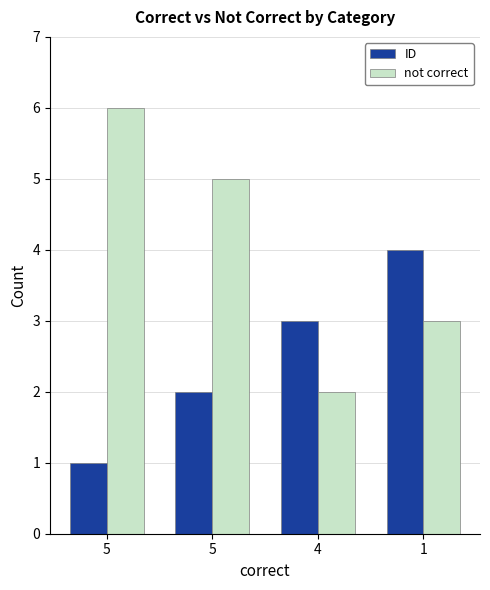

What are all the series names shown in the legend?

ID, not correct